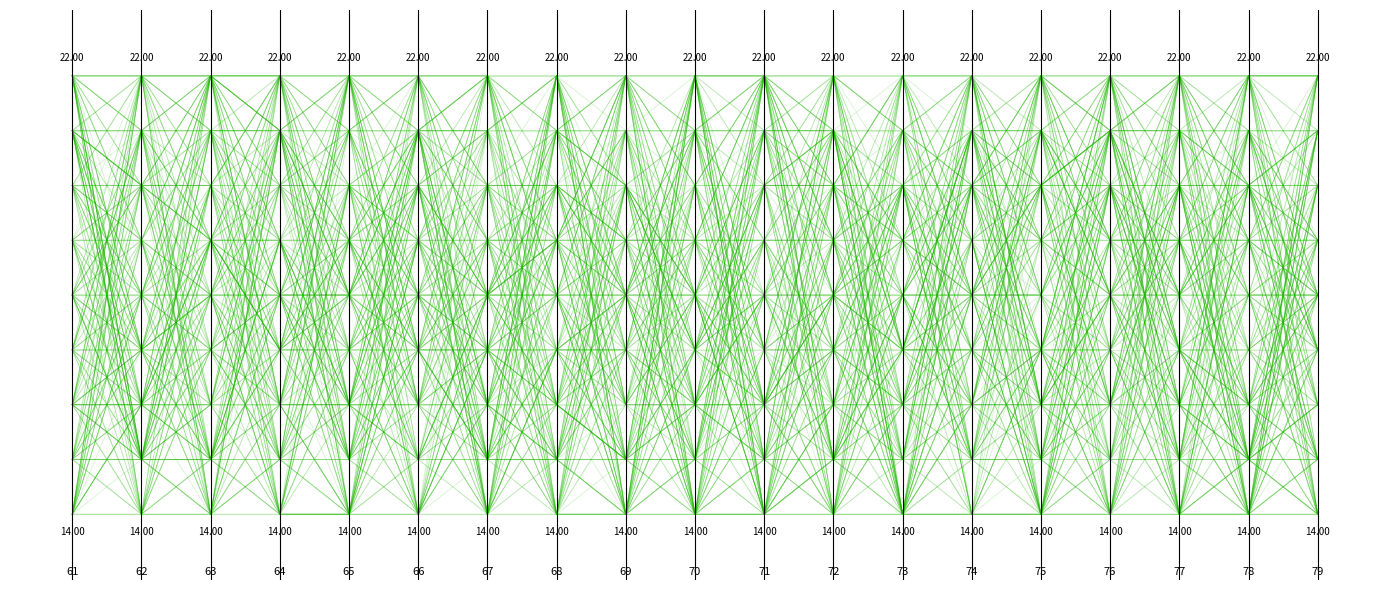

What is the difference between the second highest and minimum values?

0.9